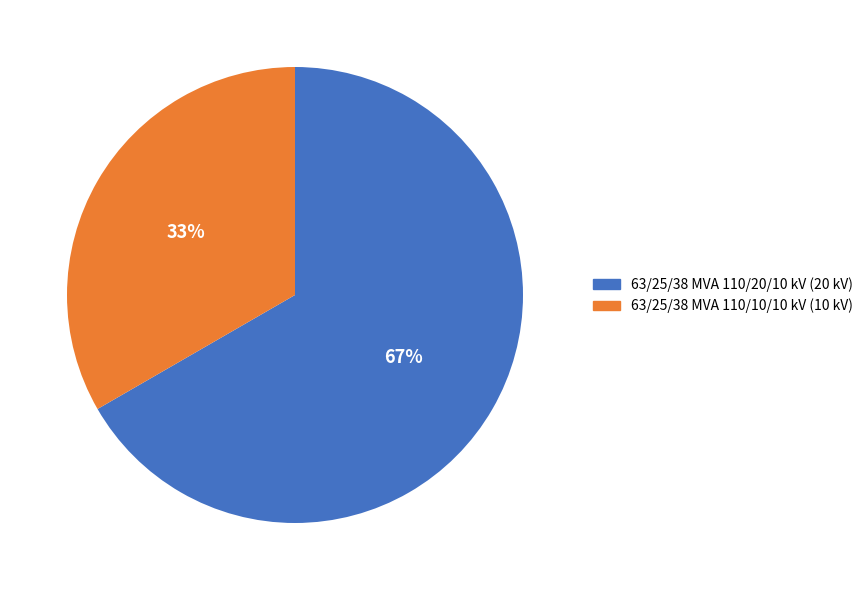

True or false: 63/25/38 MVA 110/20/10 kV accounts for 67% of the total.

True